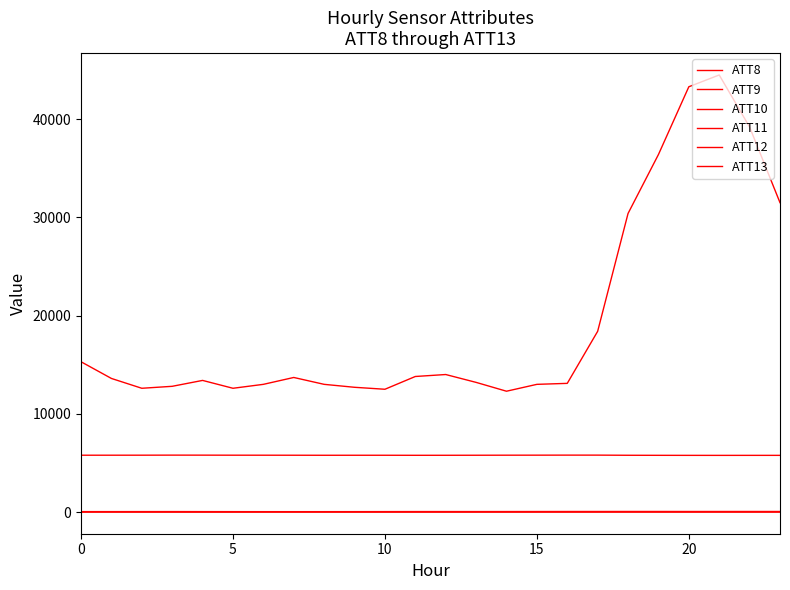

How many values in the ATT8 series are below 13600?

12